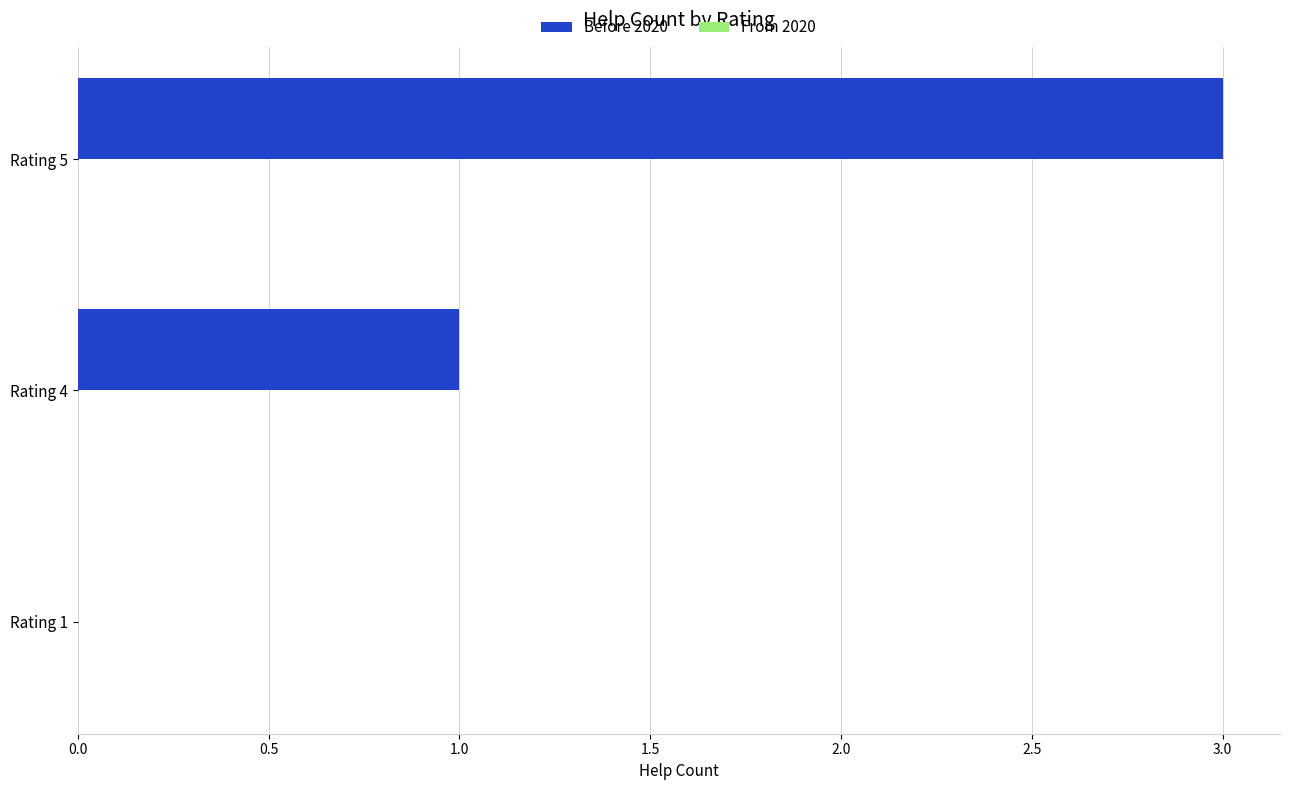

Is it true that the value at Rating 4 is 0?

False